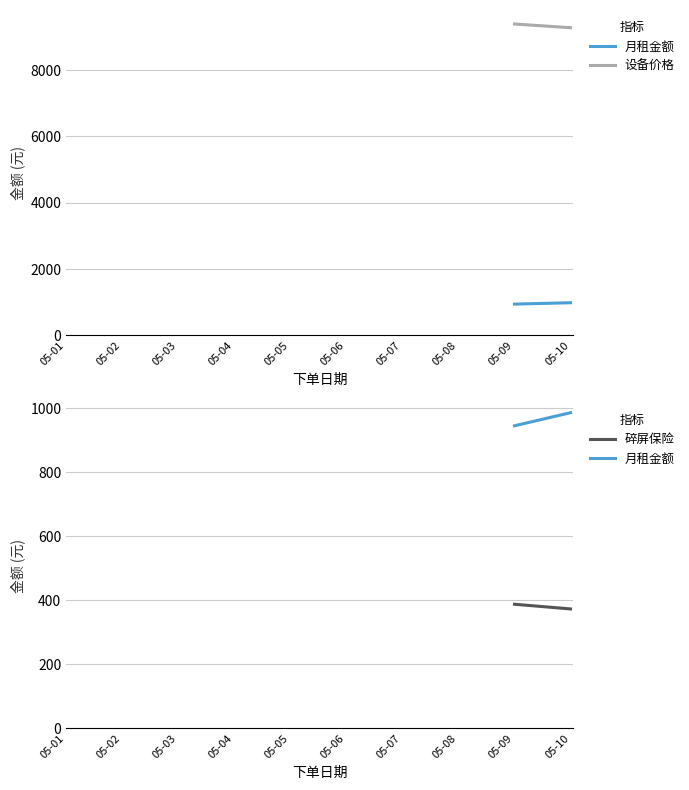

What are all the series names shown in the legend?

月租金额, 设备价格, 碎屏保险